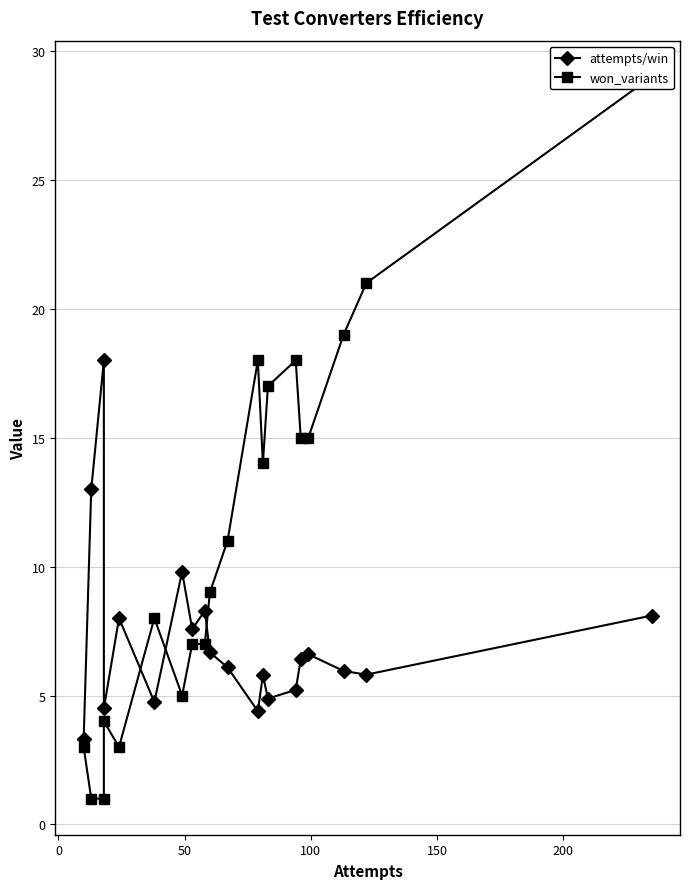

What is the value of the attempts/win point at the 9th from the left?

8.3